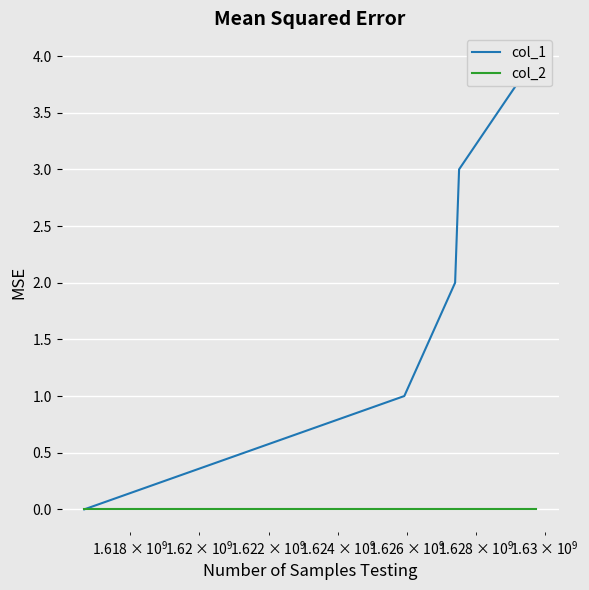

True or false: col_2 and col_1 cross at least once.

False